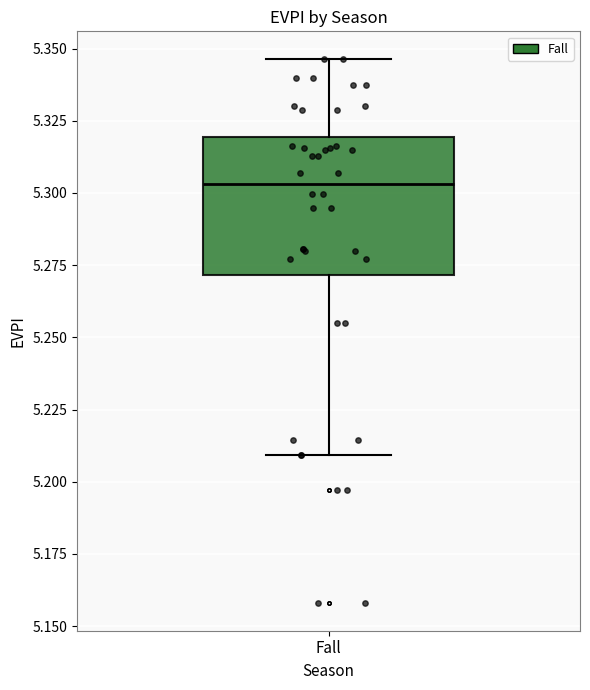

Transcribe this box plot: give where the median line is, the range the box spans, and where the two whiskers end, as read against the y-axis. The values are not printed on the chart, so give them approximately, as read against the axis.

median 5.305, box 5.270 to 5.320, whiskers 5.210 to 5.345